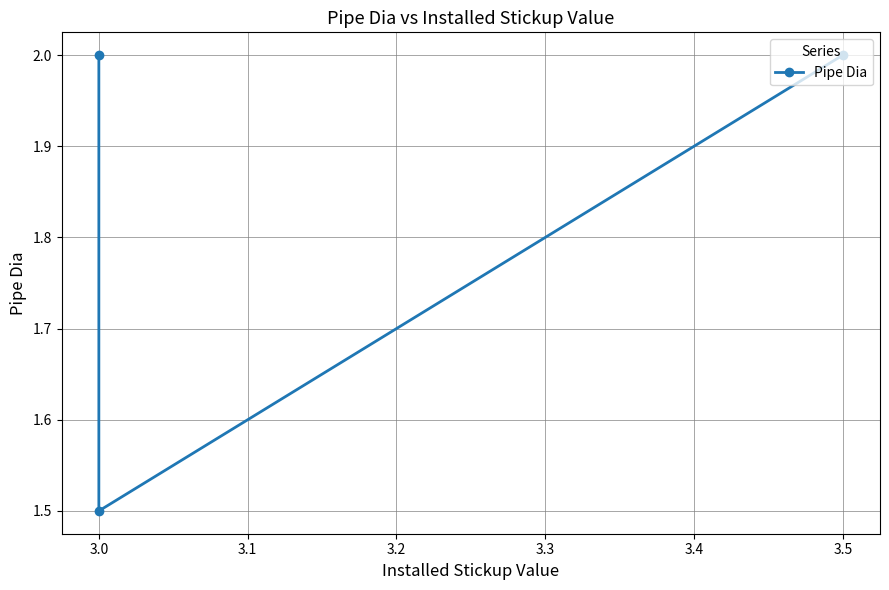

Count the number of data series in this chart.

1